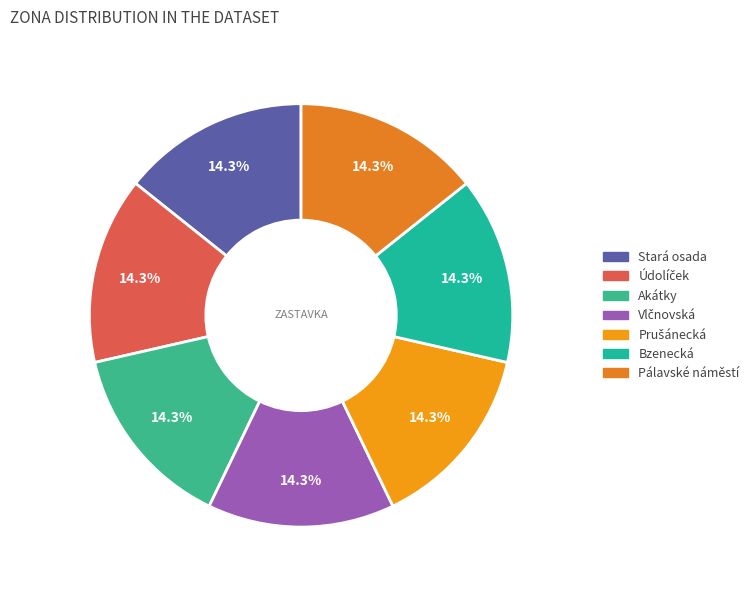

Which has a higher value, Stará osada or Akátky?

Akátky